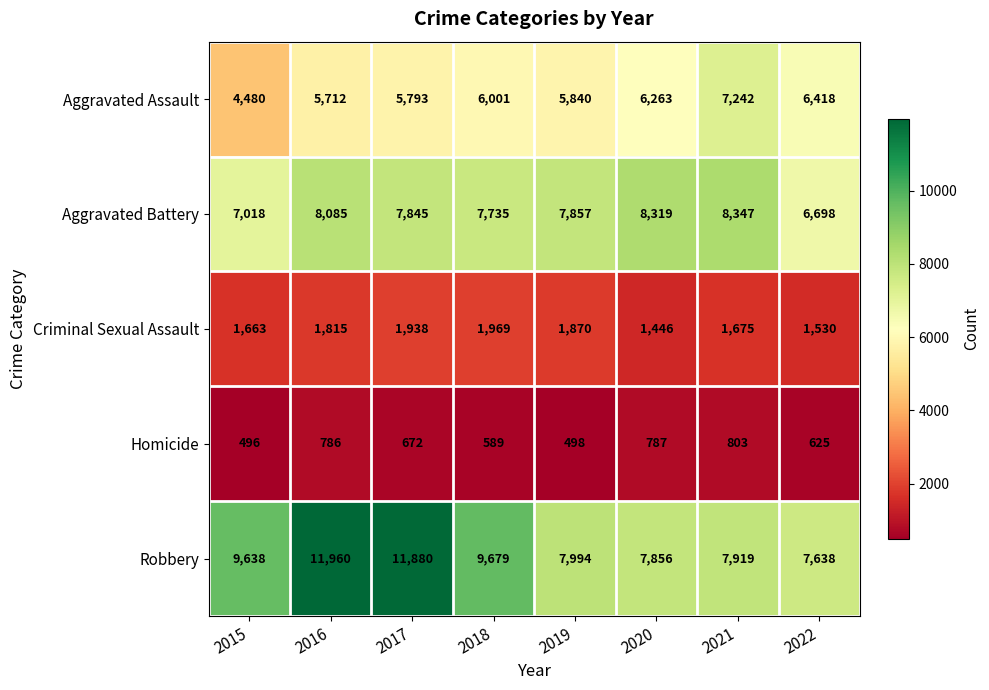

How many series are shown in this chart?

5